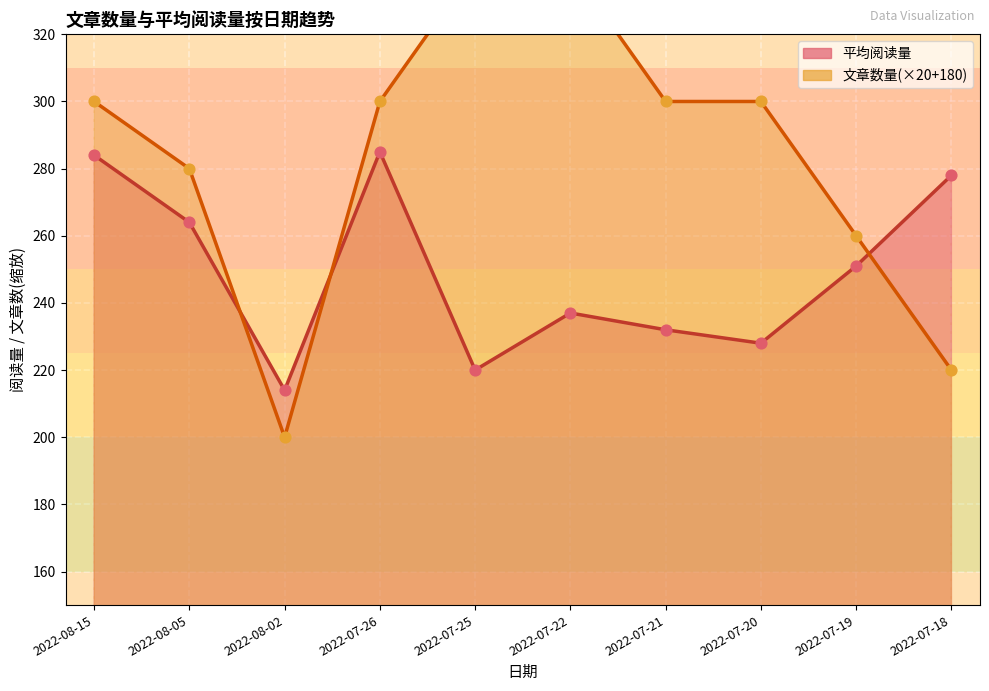

At how many categories does at least one series exceed 223?

9